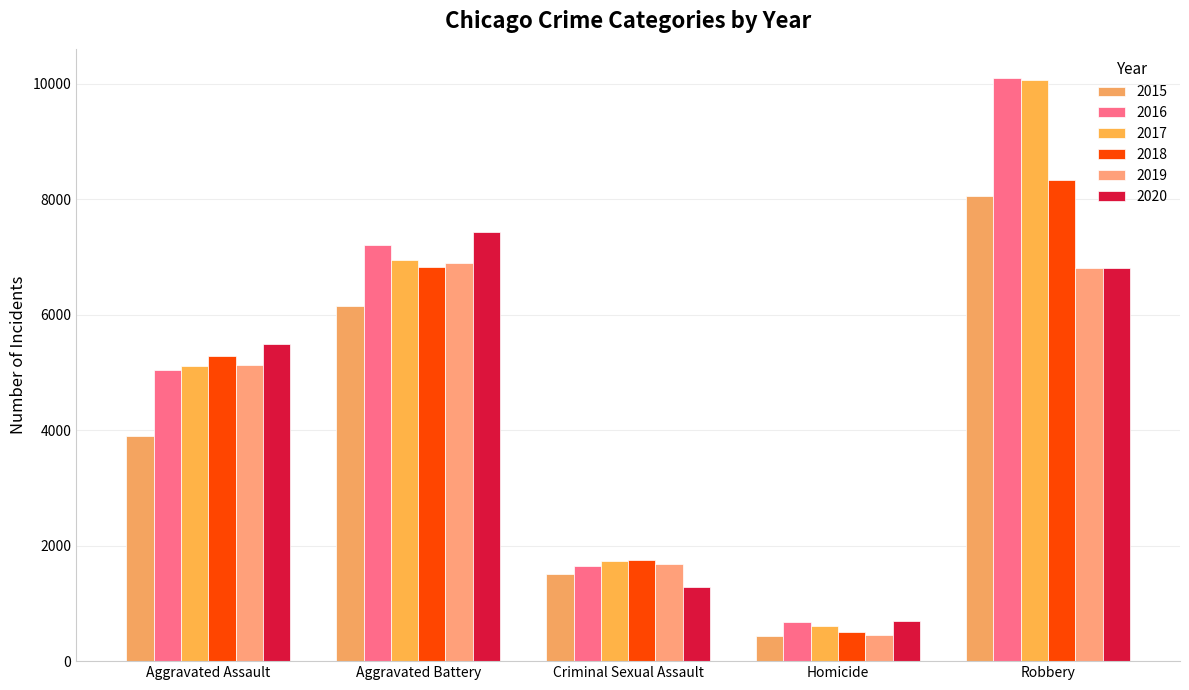

The 2020 series shows 9536 at Robbery. True or false?

False